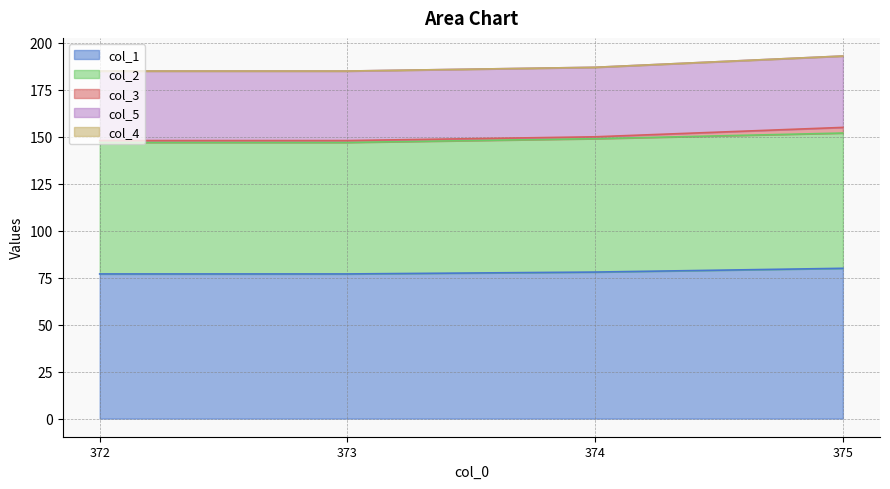

What are all the series names shown in the legend?

col_1, col_2, col_3, col_5, col_4